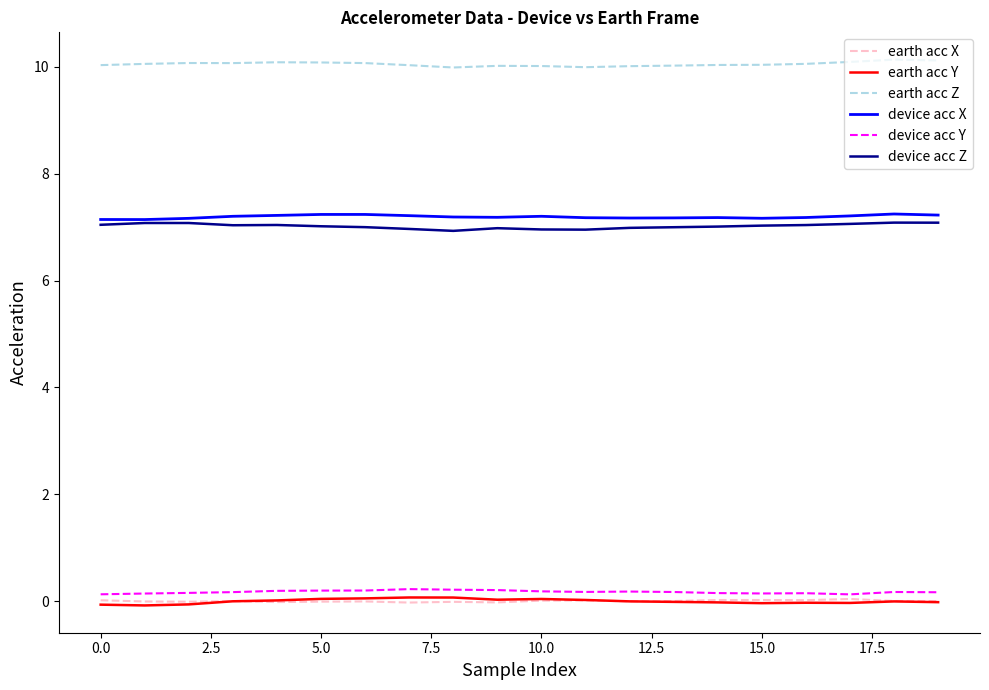

What is the maximum value shown in the chart?

10.1